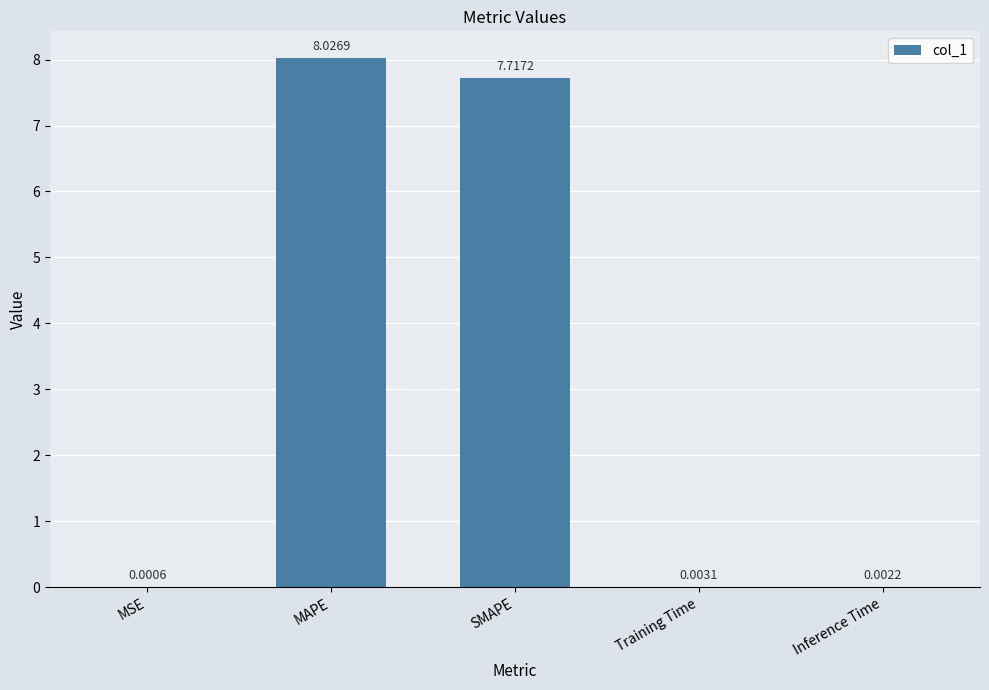

At which label is the value closest to 4?

SMAPE